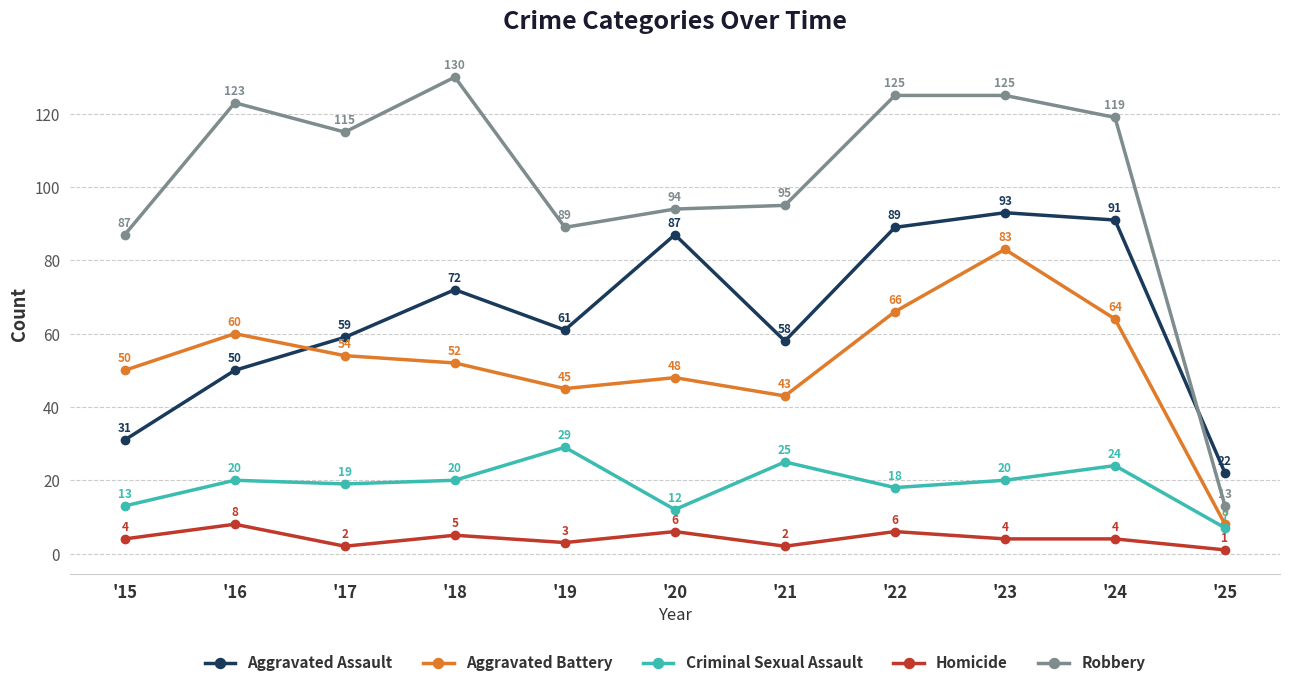

The Homicide series shows 3 at '19. True or false?

True